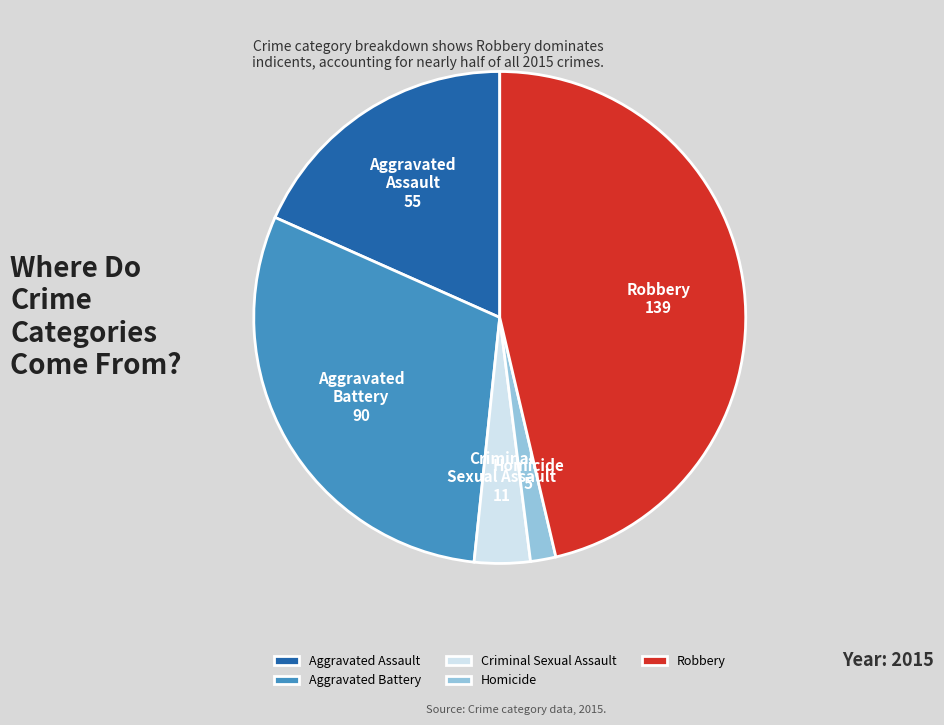

The Aggravated Battery slice represents 30% of the pie. True or false?

True